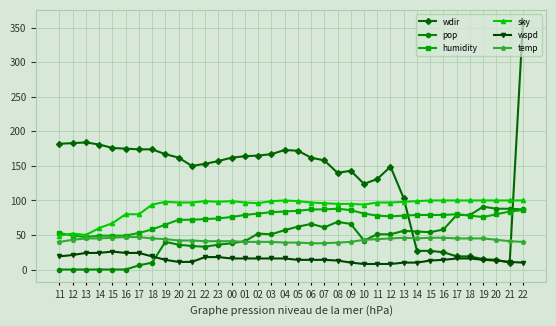

Count the number of data series in this chart.

6